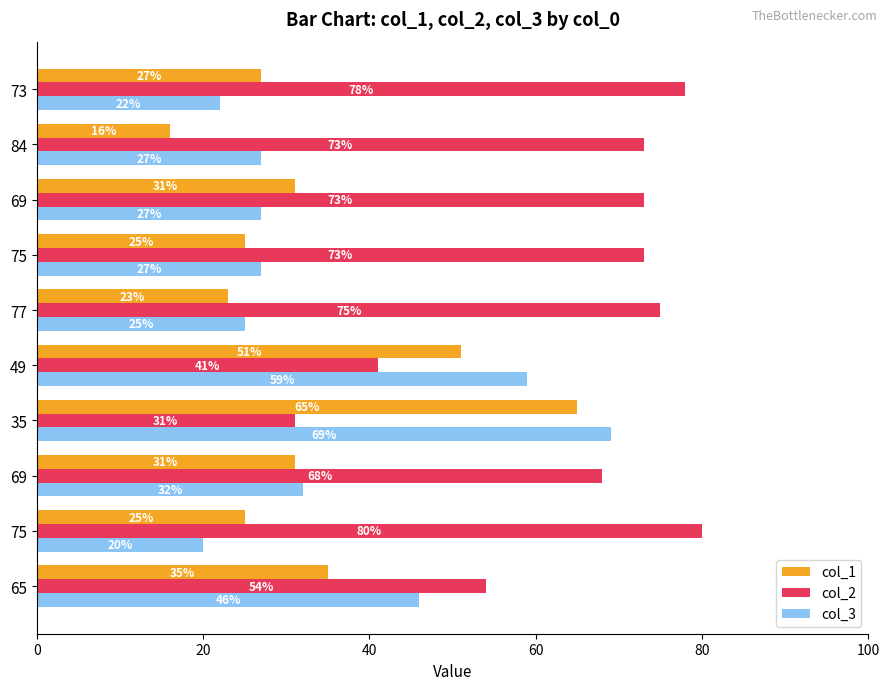

Count the number of categories in the chart.

10